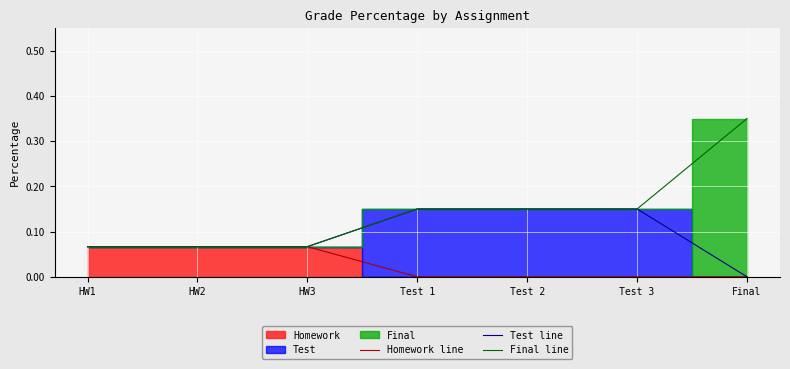

At how many categories does at least one series exceed 0?

7